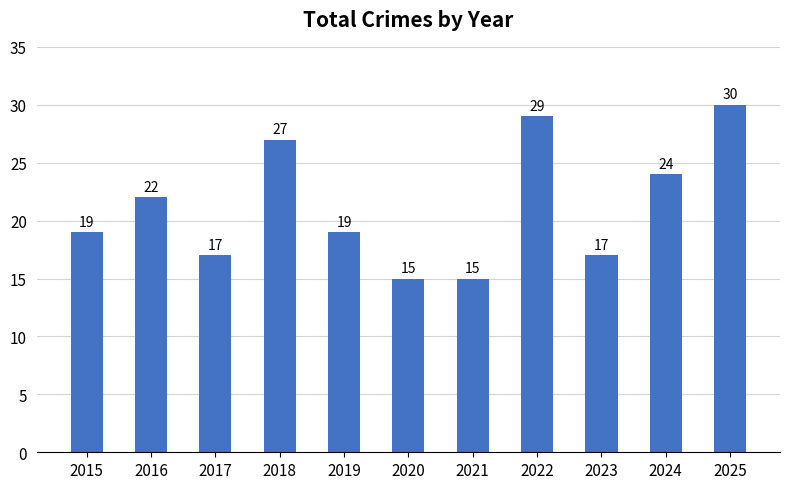

What is the greatest value displayed?

30